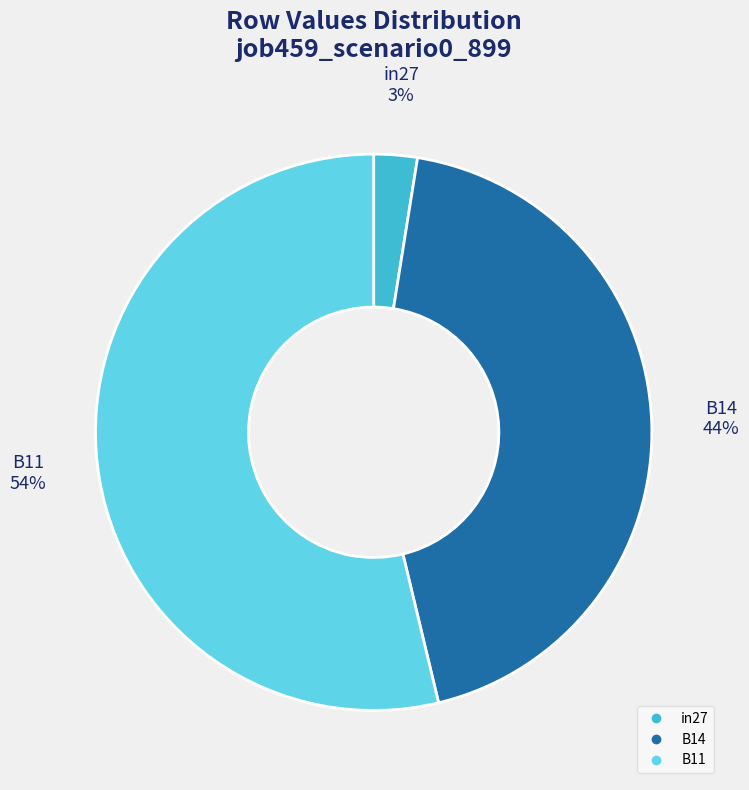

What percentage is the B14 slice, to the nearest percent?

44%